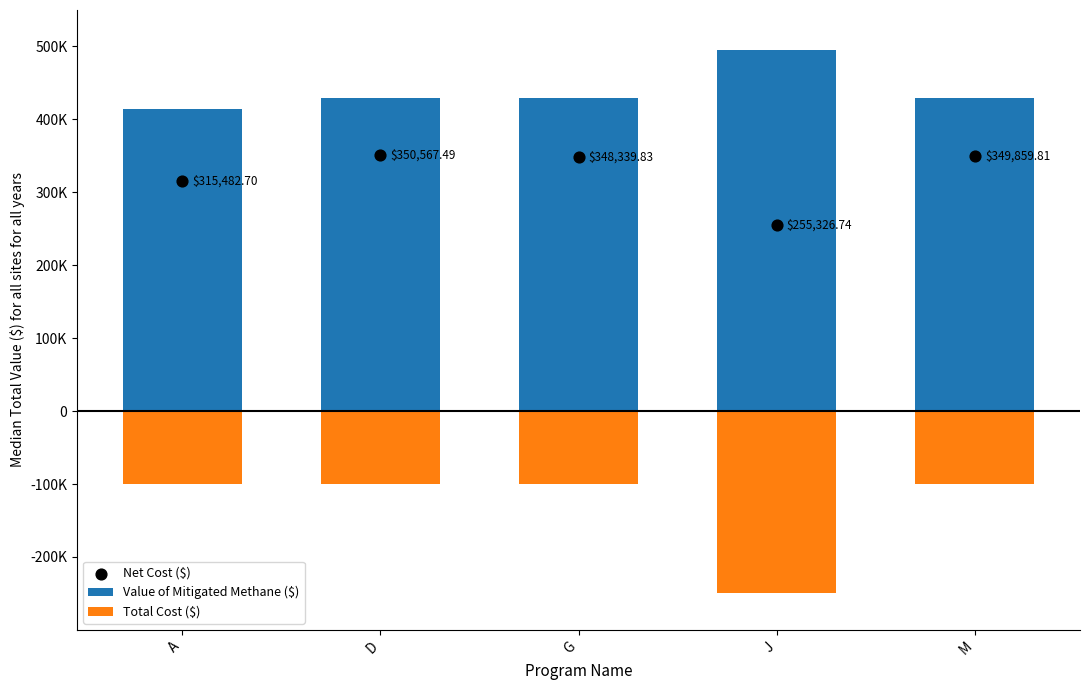

At how many categories does at least one series exceed 430576?

1